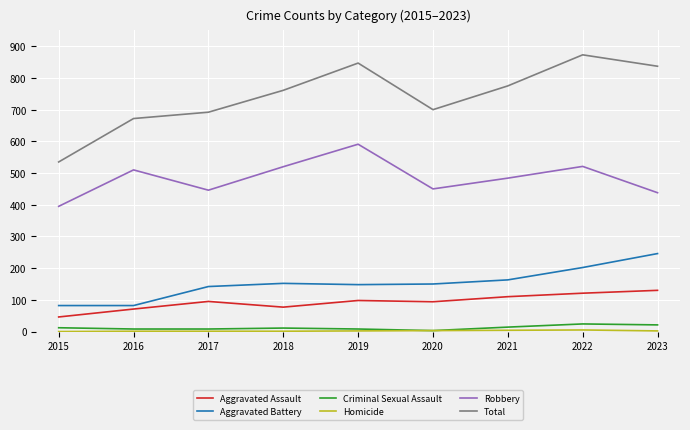

What is the total value across all series at 2019?

1694